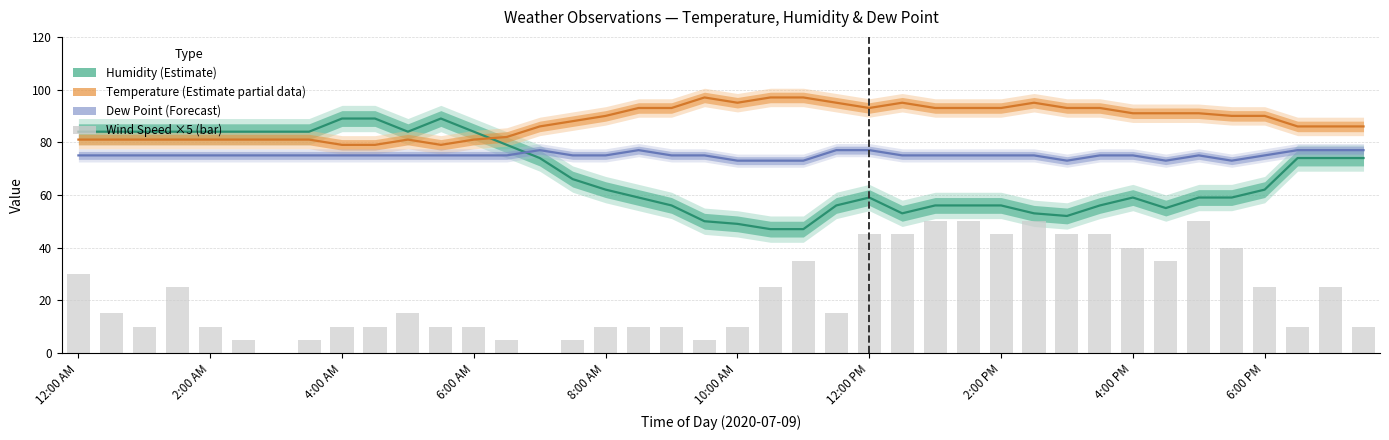

What is the value of the Wind Speed (scaled) bar at the 6th from the left?

5